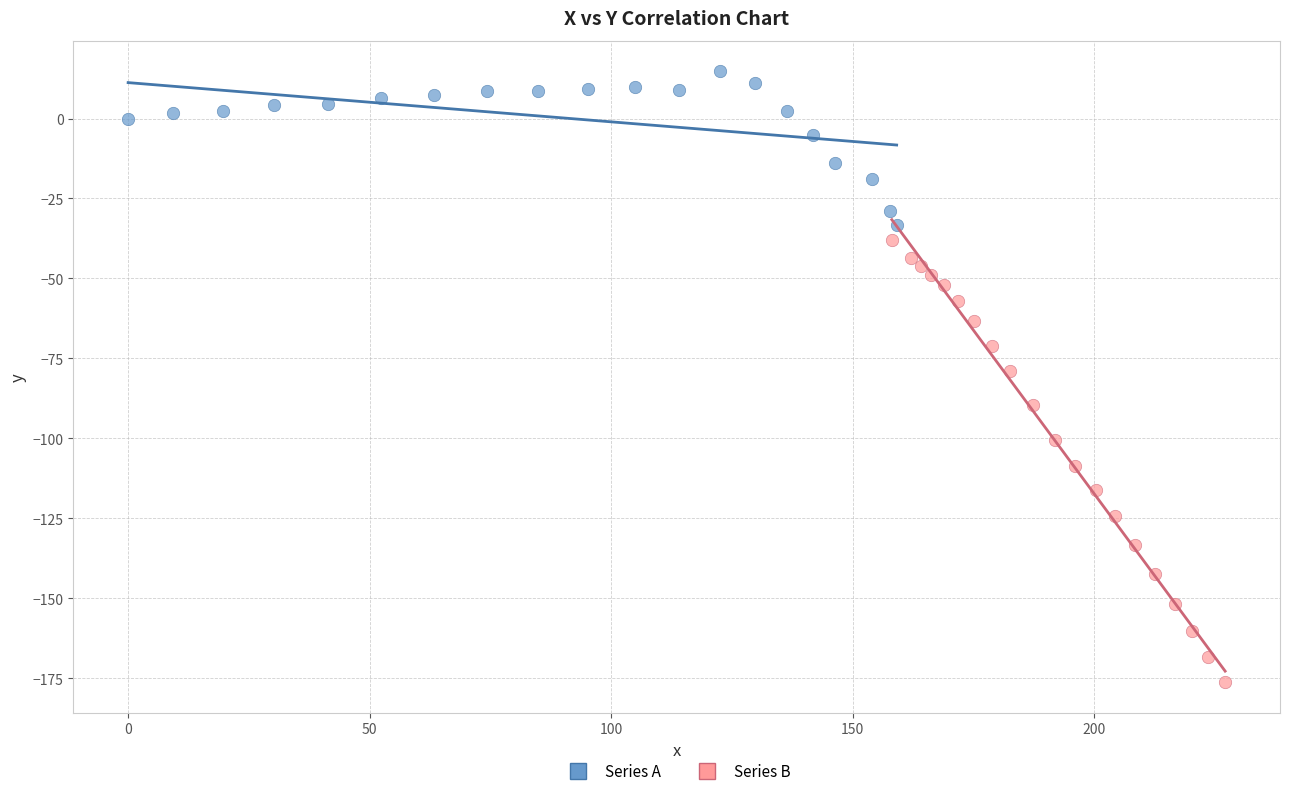

Which series contains the highest Y value?

Series A